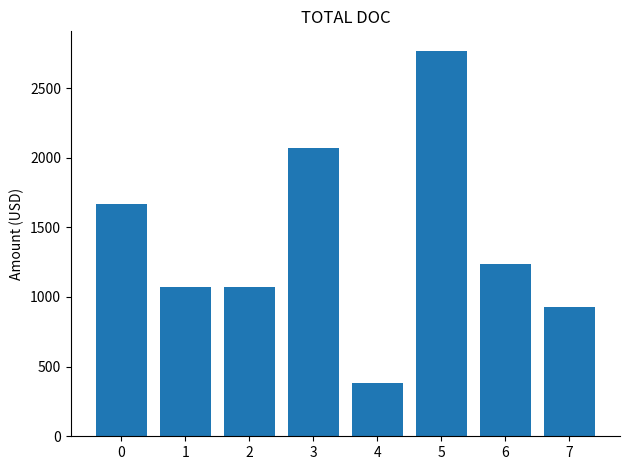

How many data points are less than 1234?

4